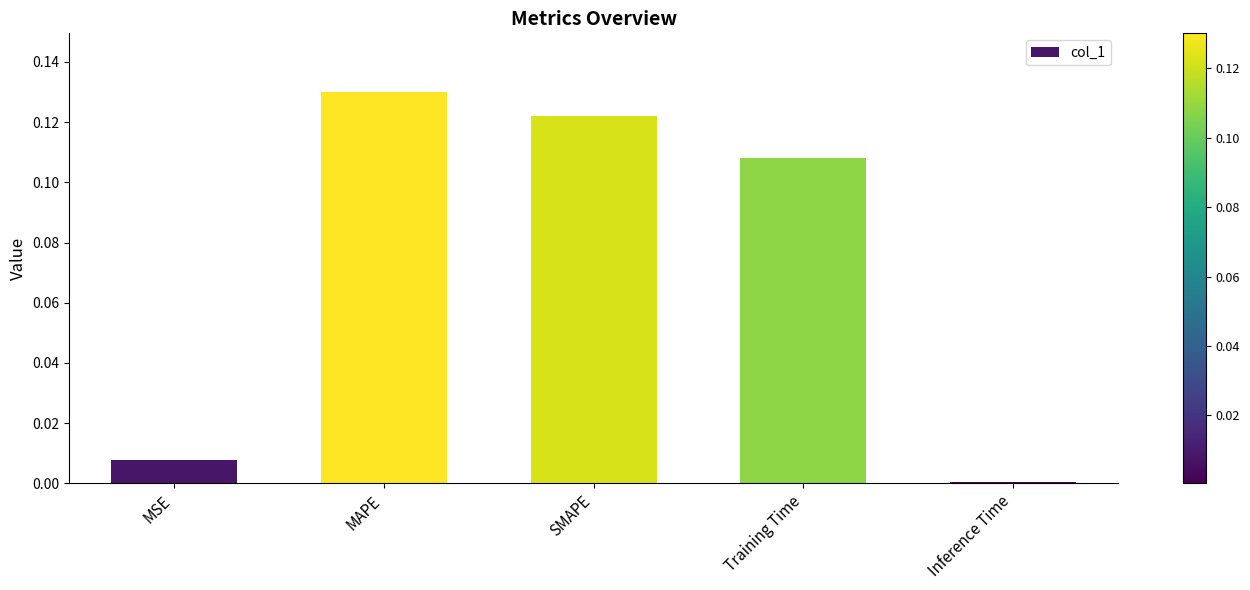

Are the bars horizontal?

No